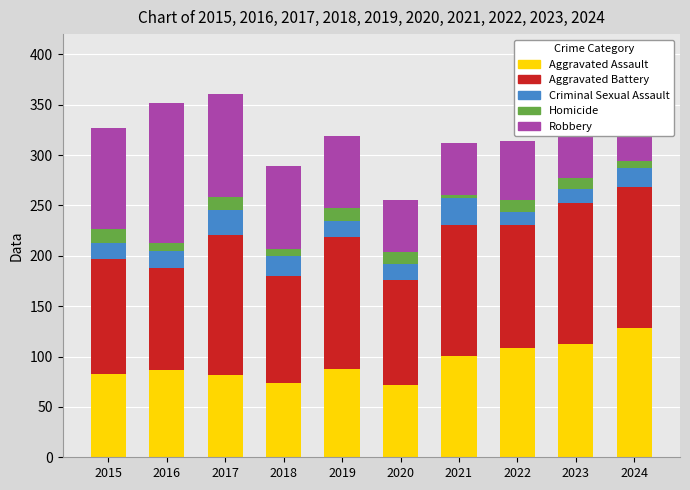

Is it true that Aggravated Assault equals 33 at 2015?

False